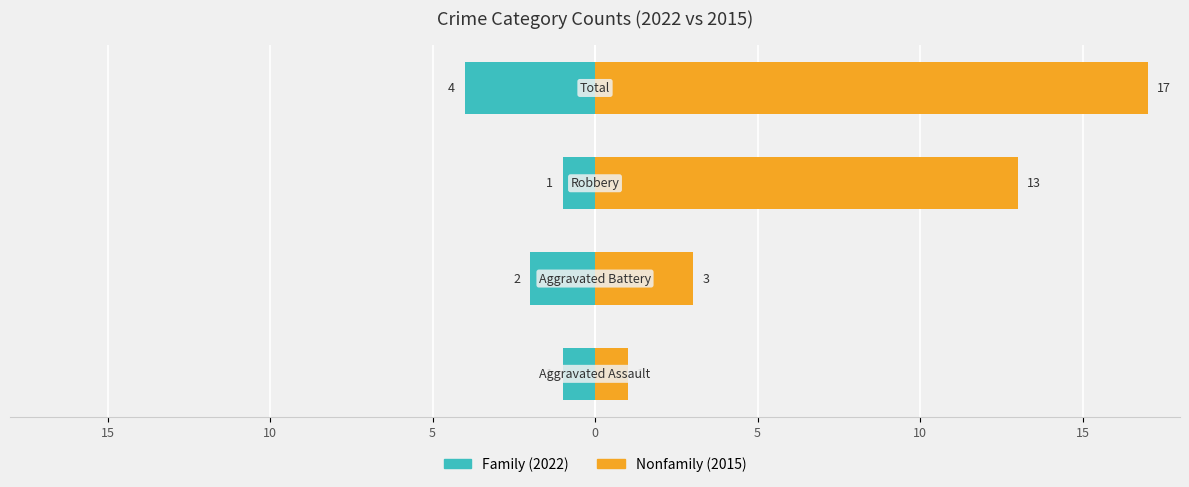

Which series has the largest total across all categories?

Nonfamily